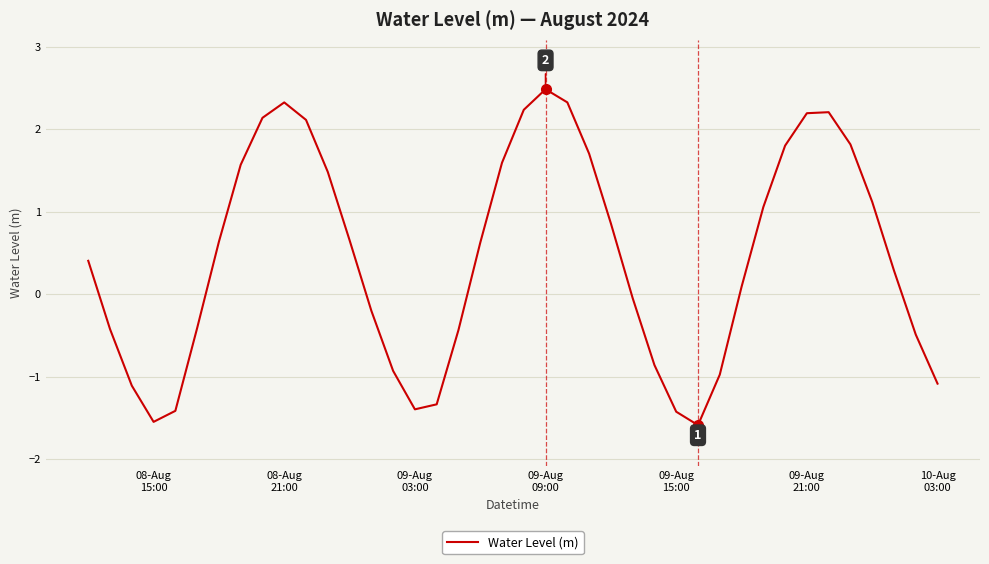

What is the greatest value displayed?

2.5